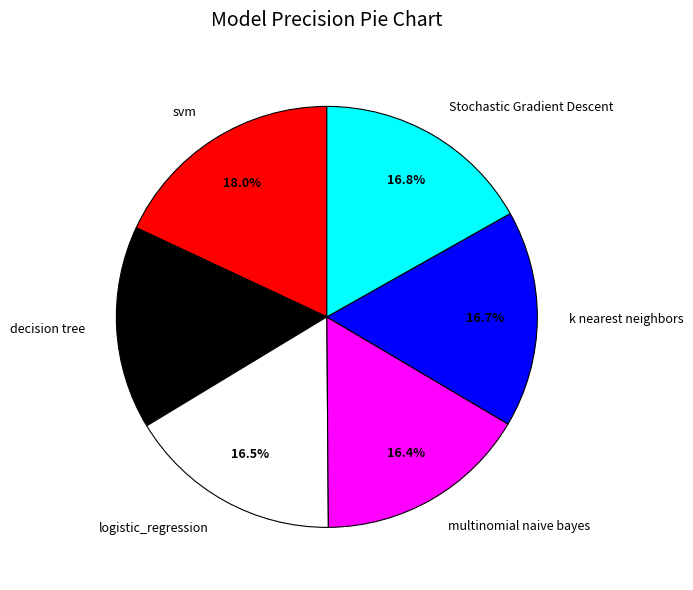

Count the number of slices in the pie.

6